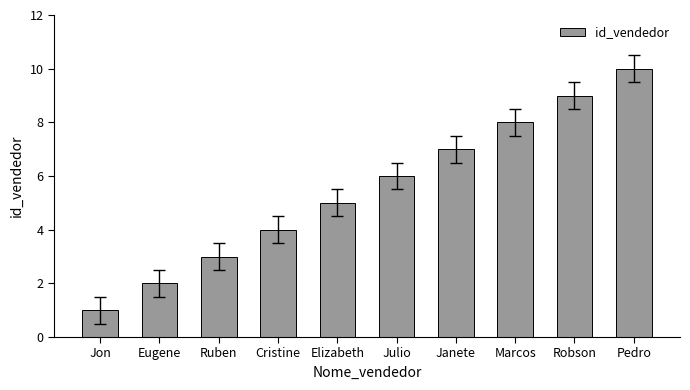

Count the number of categories in the chart.

10